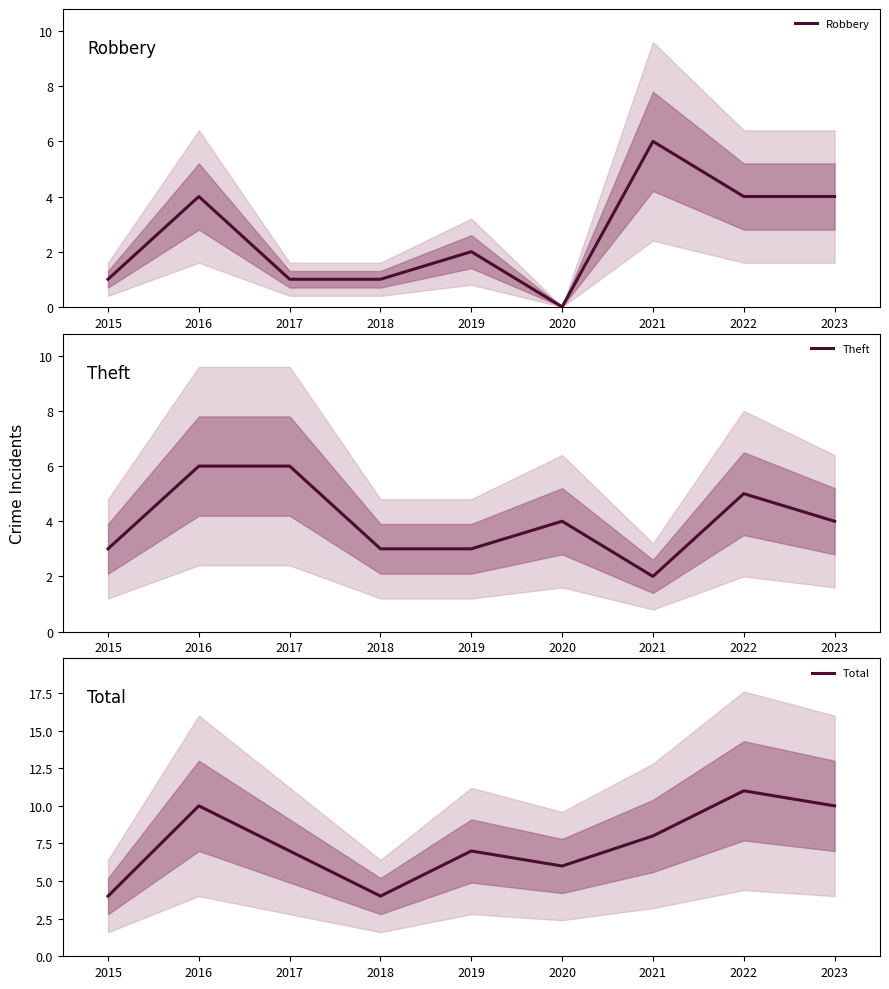

How many lines are shown in the chart?

3